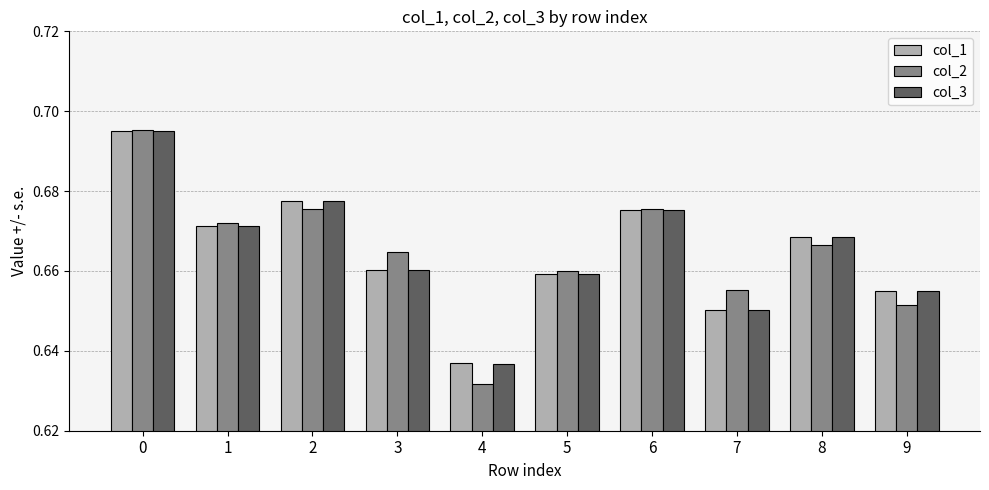

Which series has the widest spread of values?

col_2